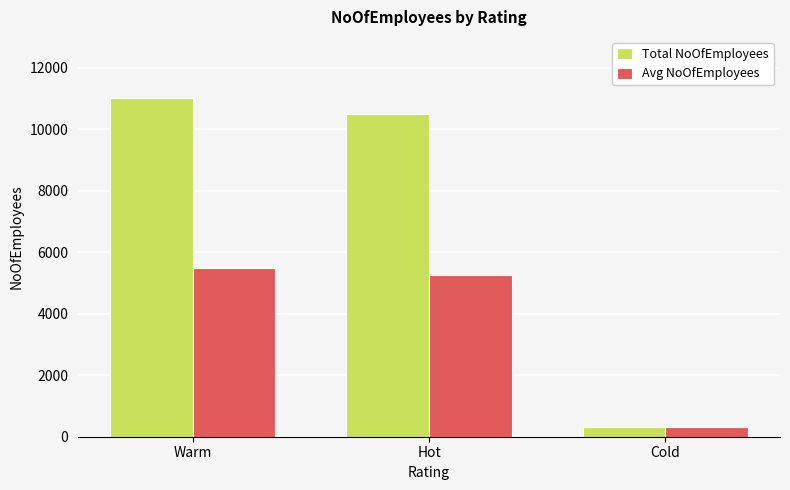

Which category has the lowest value across all series?

Cold